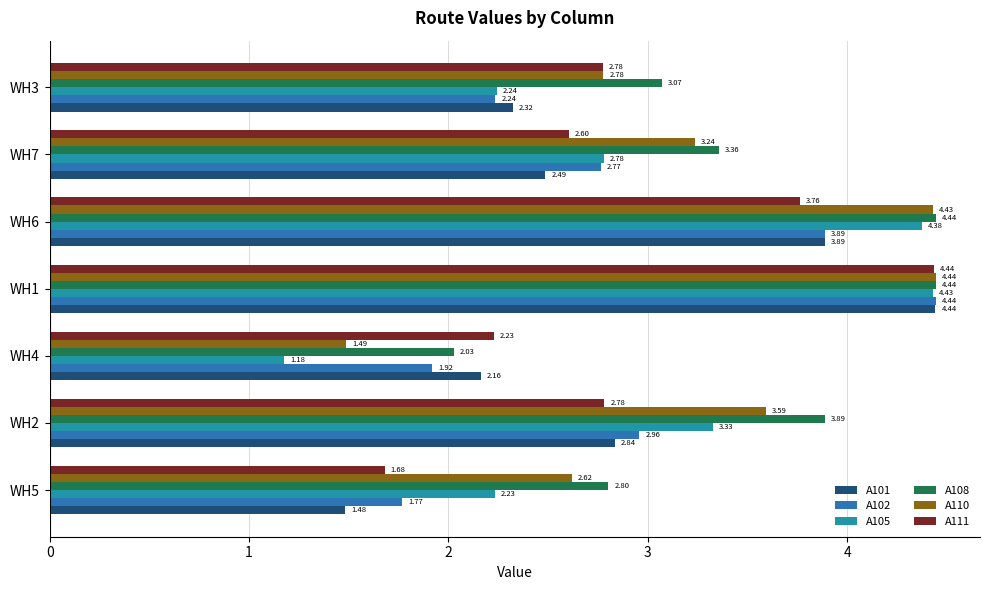

Which series has the largest total across all categories?

A108